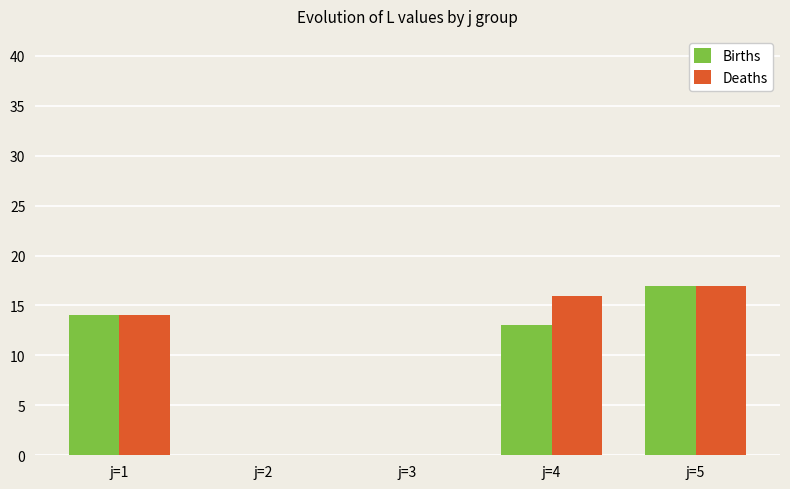

What is the sum of all Deaths values?

47